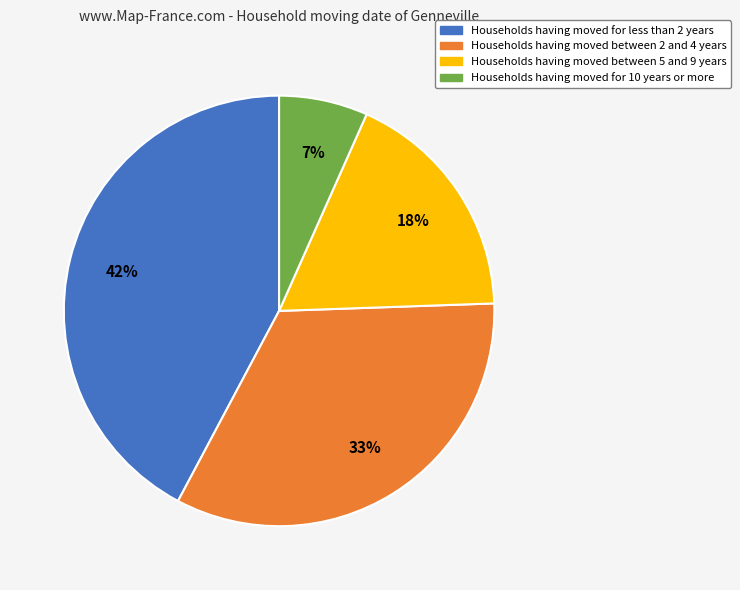

Is there any slice that represents more than half of the pie?

No